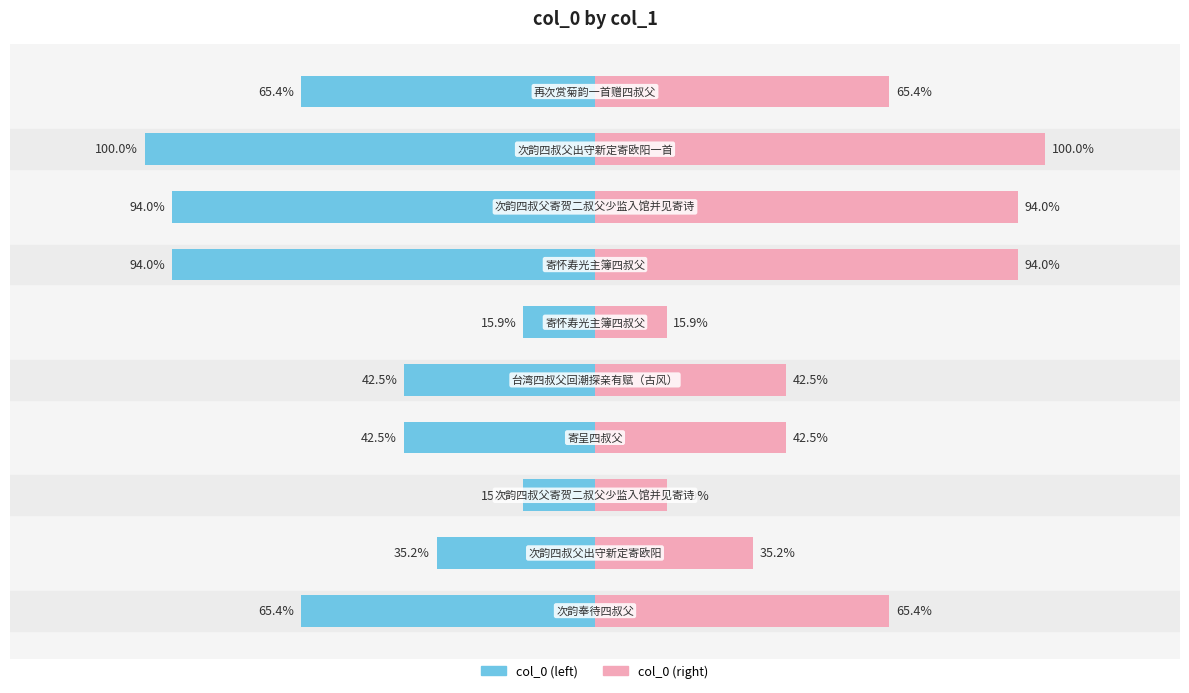

Which has a higher value, 5 or 4?

5